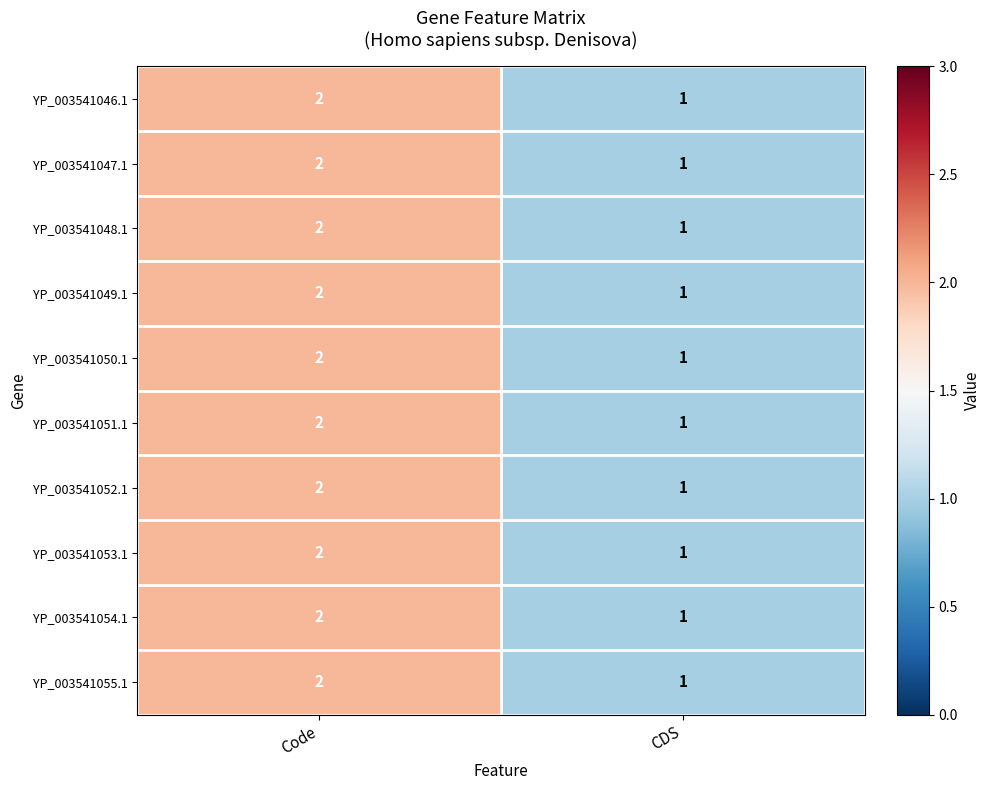

What is the sum of the YP_003541049.1 values at Code and CDS?

3